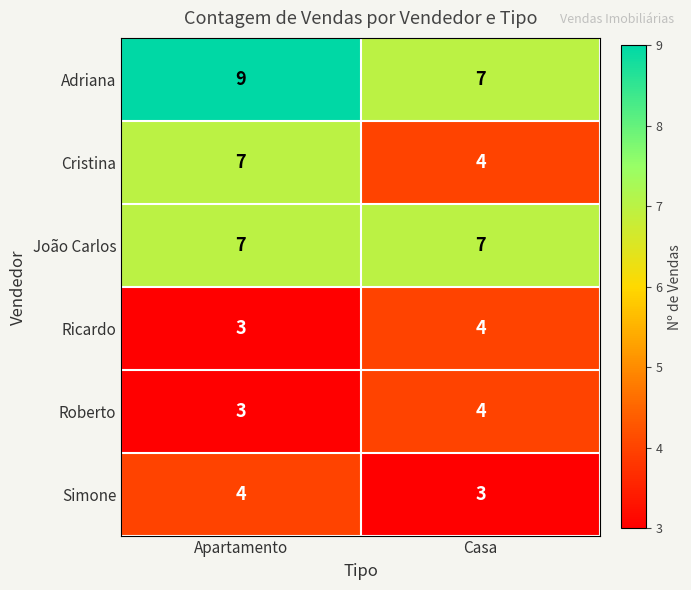

Between Apartamento and Casa, which series saw the biggest shift?

Cristina